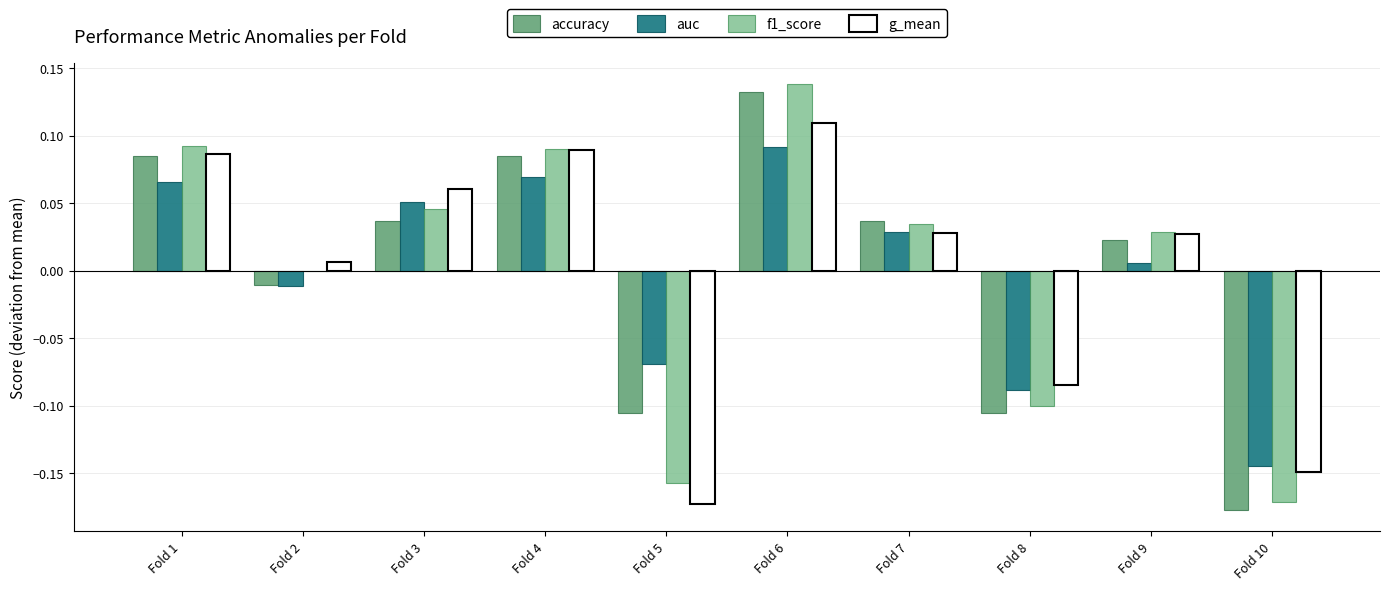

True or false: auc has a value of 0.0 at Fold 7.

True